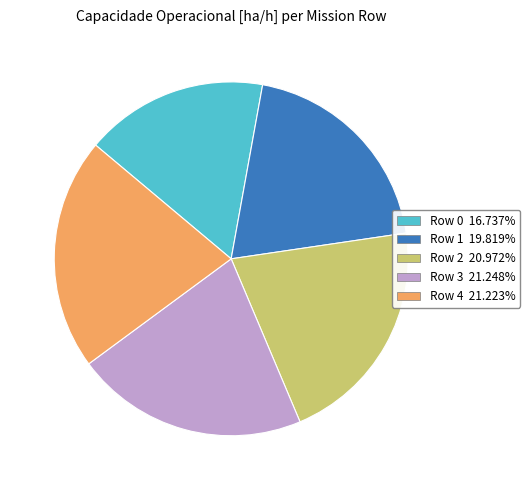

What is the ratio of the value at Row 4 to the value at Row 2?

1.0